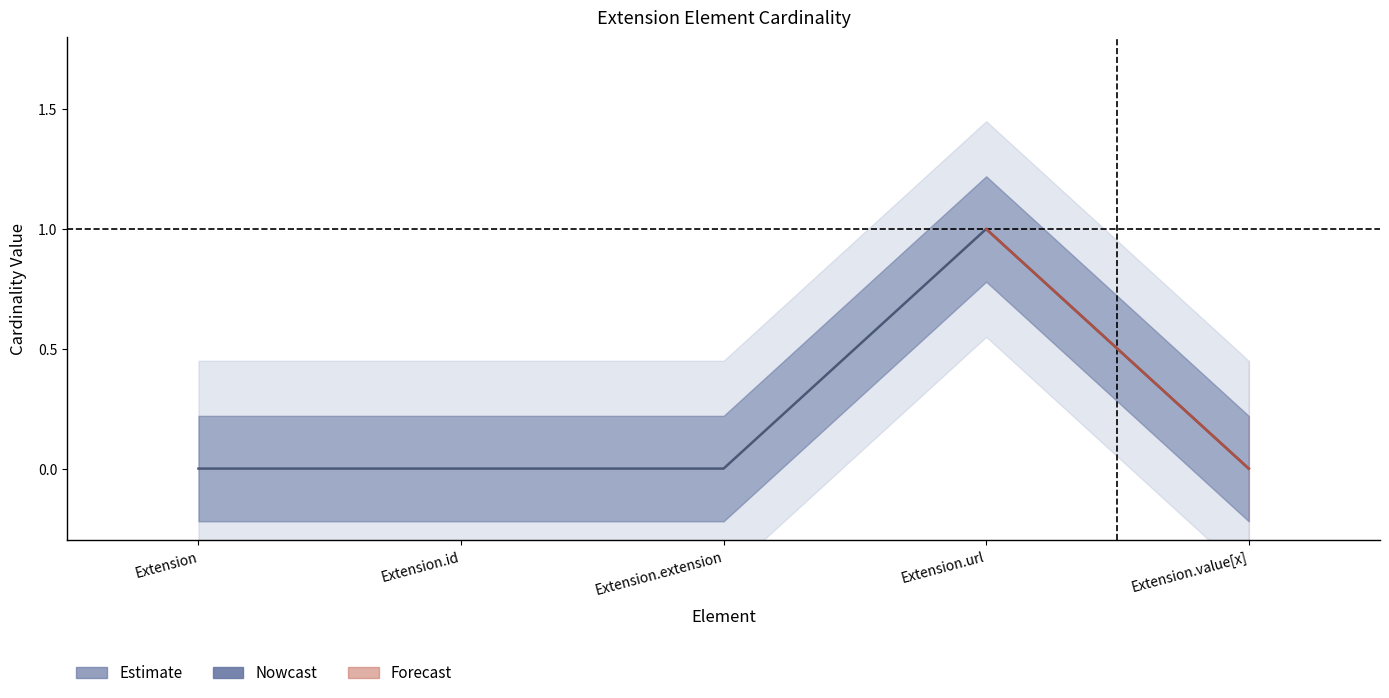

The chart shows a value of 0 at Extension. True or false?

True